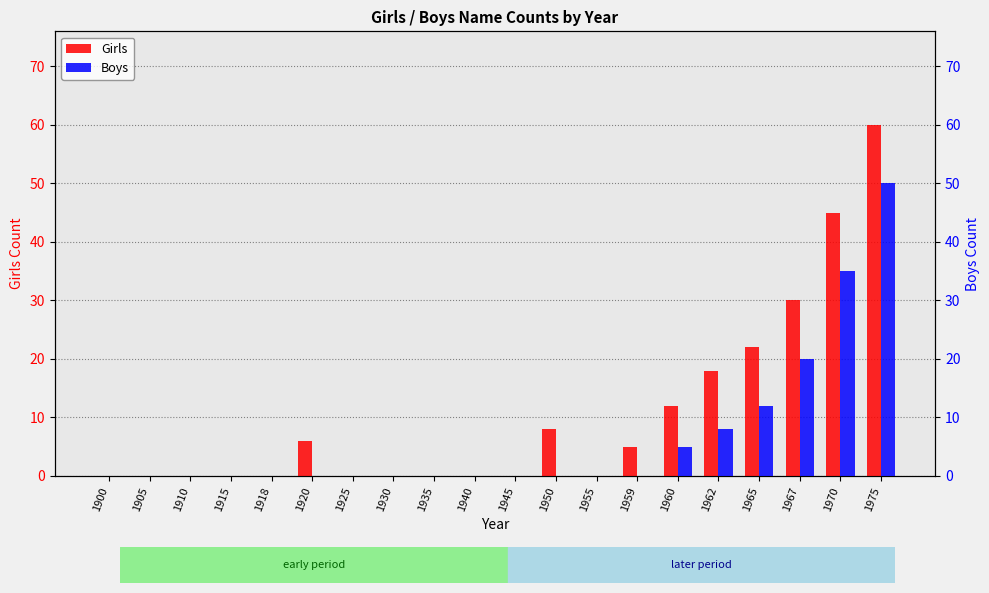

Are the bars grouped side by side (vs. stacked)?

Yes